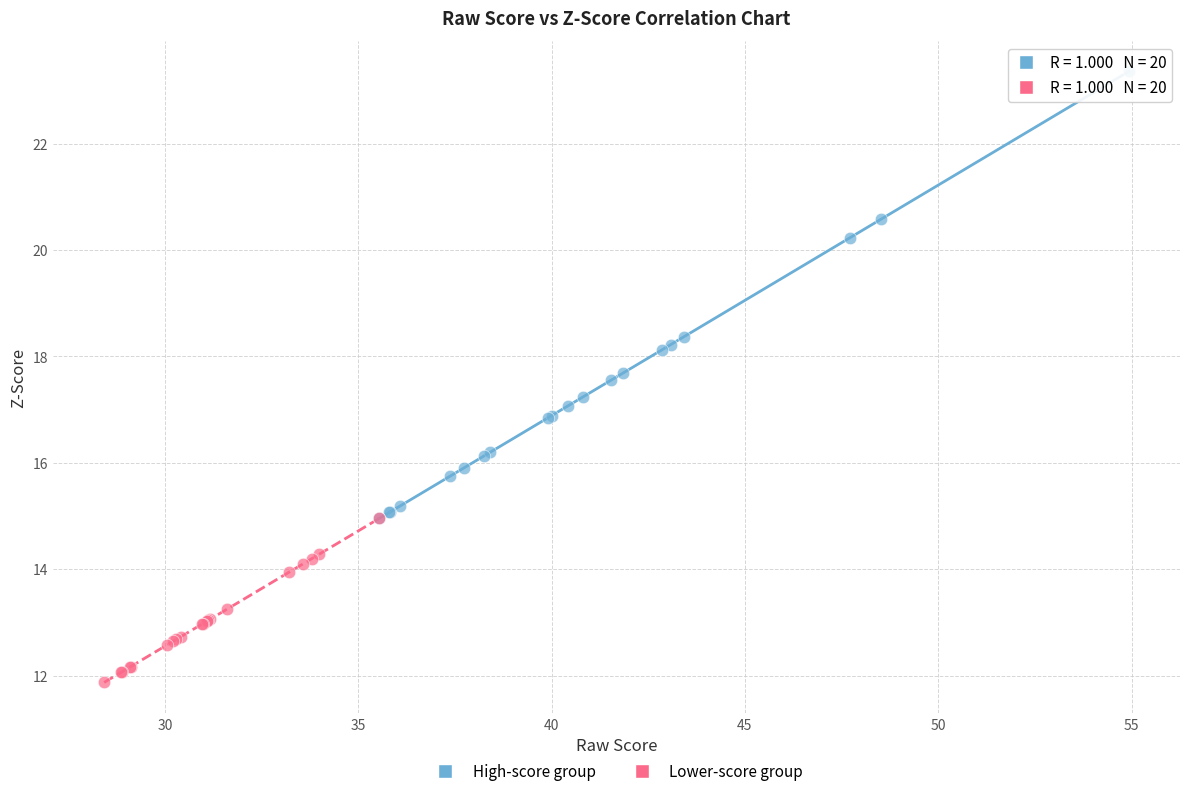

Which series has the widest spread of Y values?

High-score group